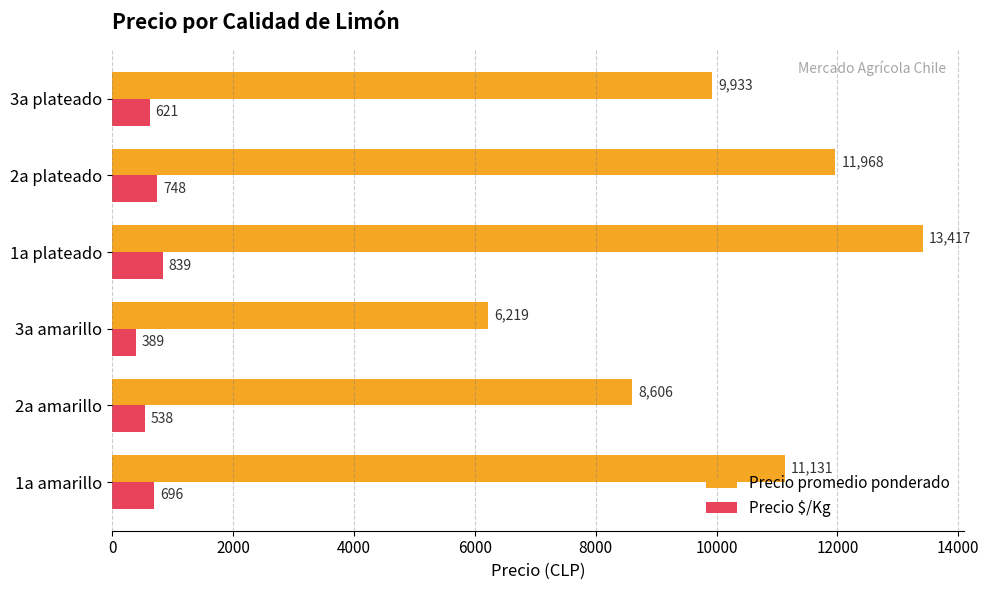

What is the approximate value of Precio $/Kg at 2a amarillo, to the nearest 5?

540